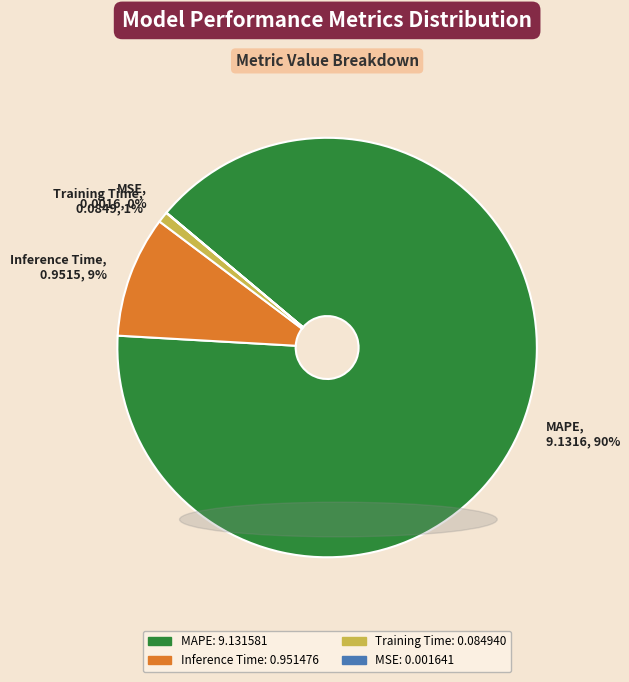

To the nearest percent, what portion does MAPE represent?

90%